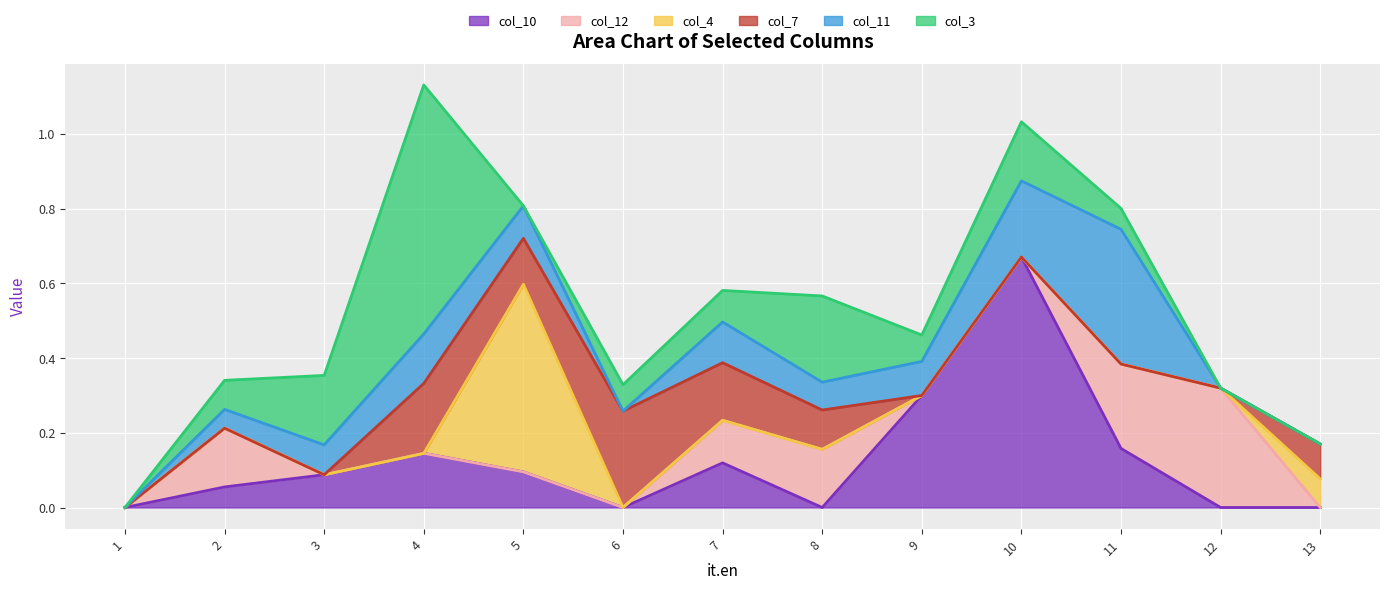

What is the total value across all series at 3?

0.4